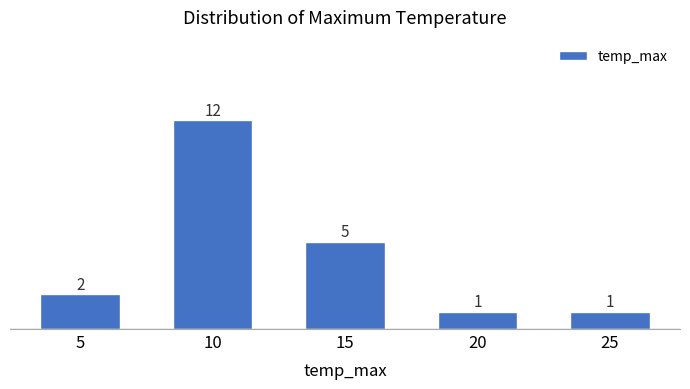

Reading left to right, transcribe all the data shown in this chart.

2	12	5	1	1